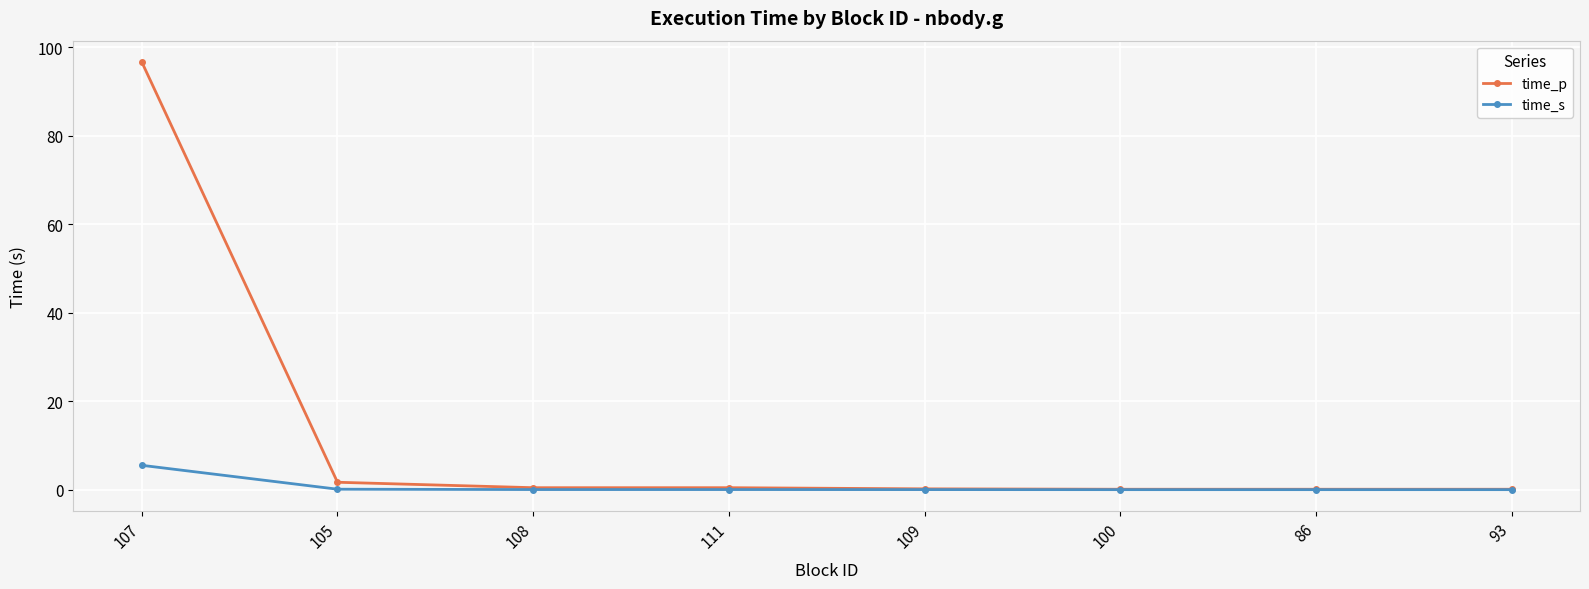

What is the approximate value of time_p at 107?

96.7